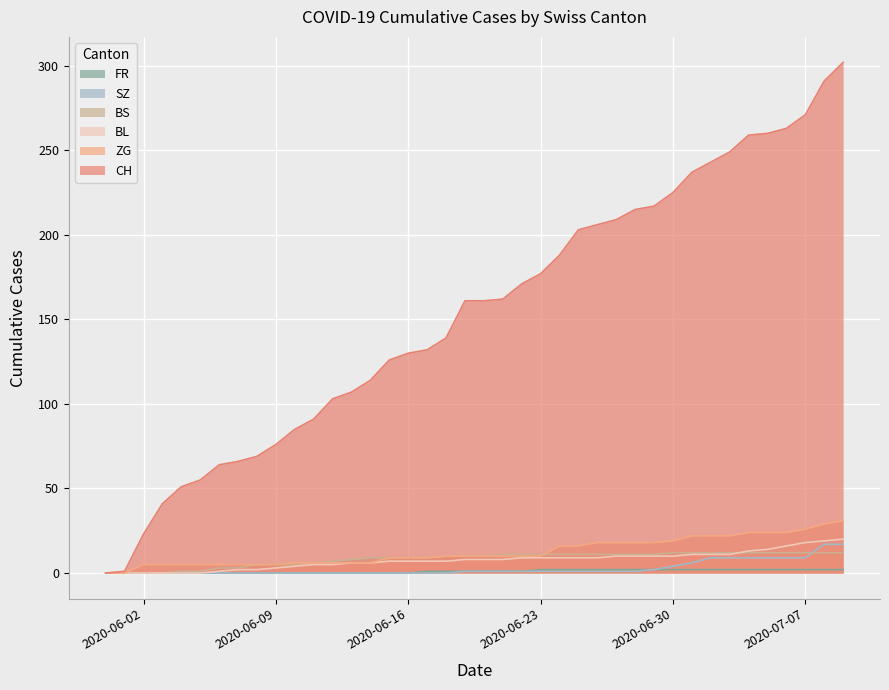

What is the average value of the CH series?

154